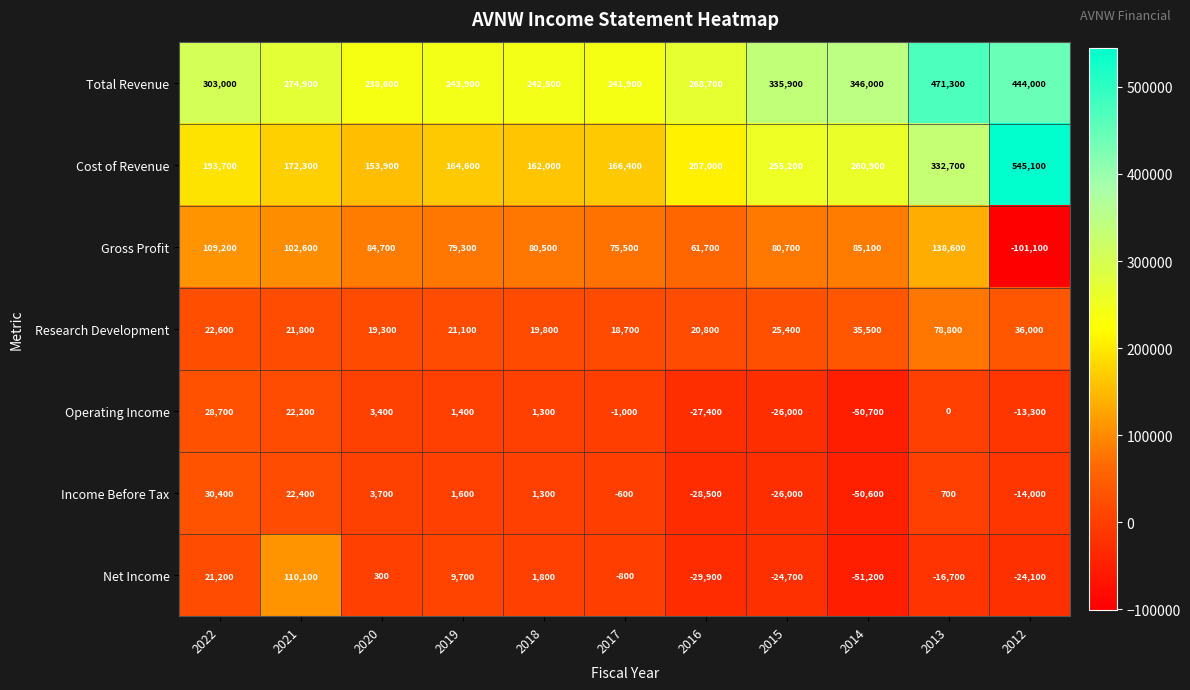

Is it true that Operating Income equals 5413 at 2021?

False